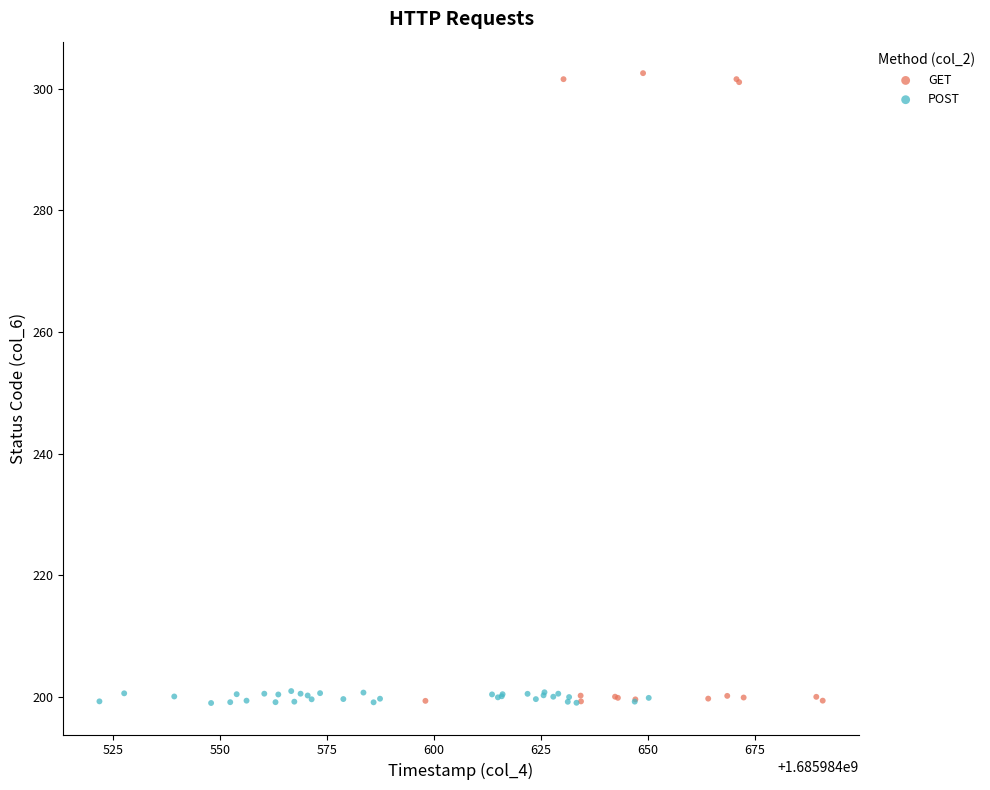

Which series reaches the maximum Y coordinate?

GET